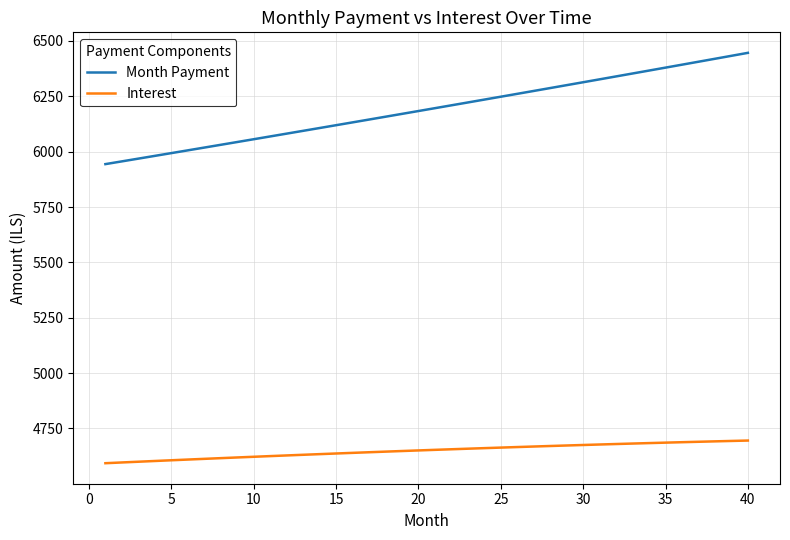

List the series in order of their overall mean, highest first.

Month Payment, Interest